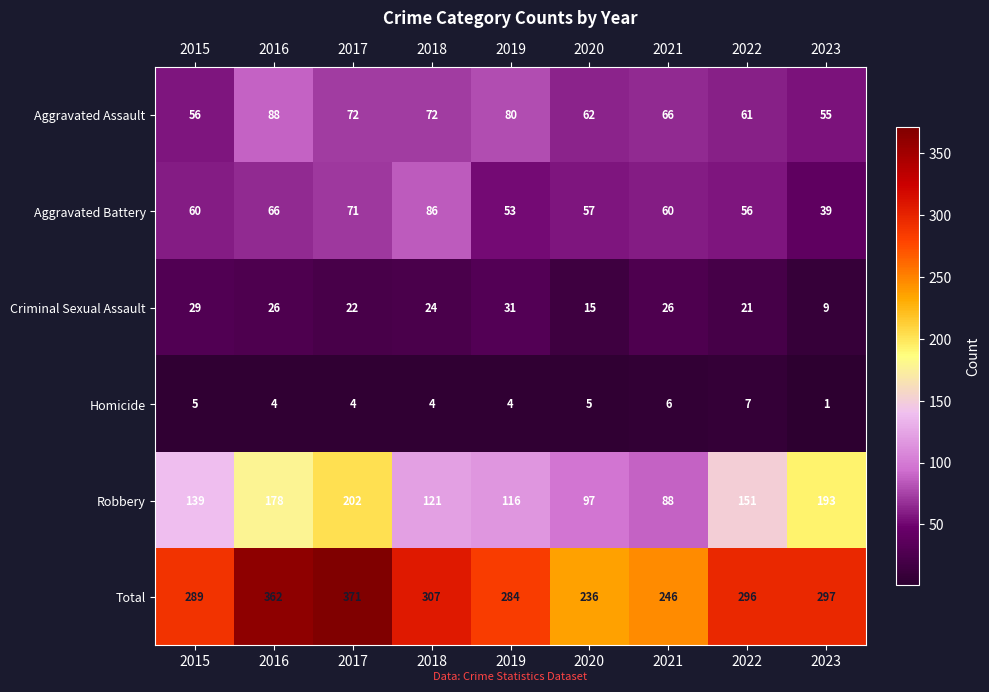

Which category has the lowest value across all series?

2023